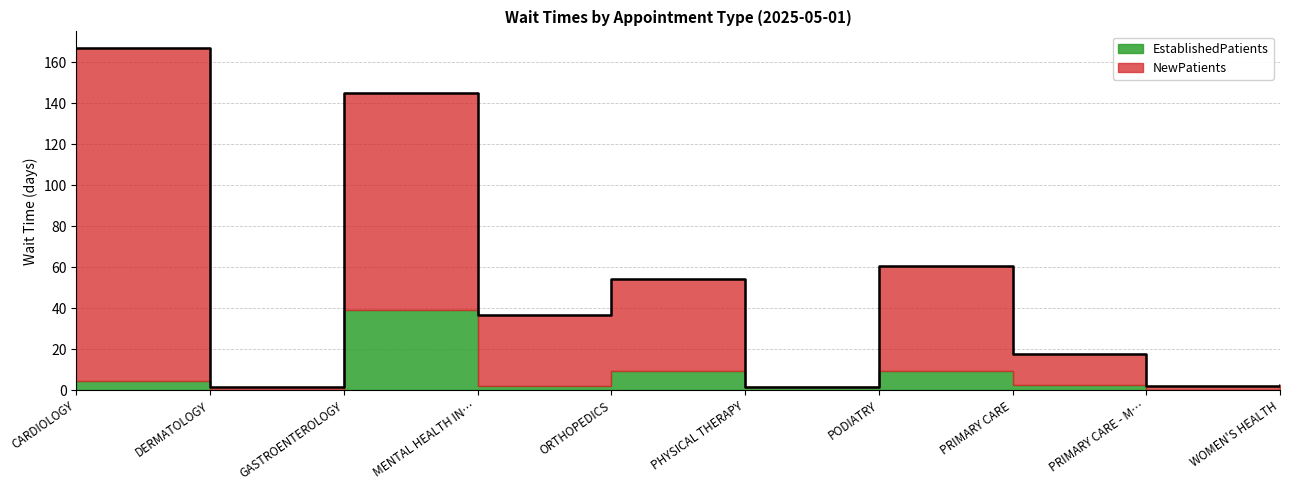

What is the average value?

48.9